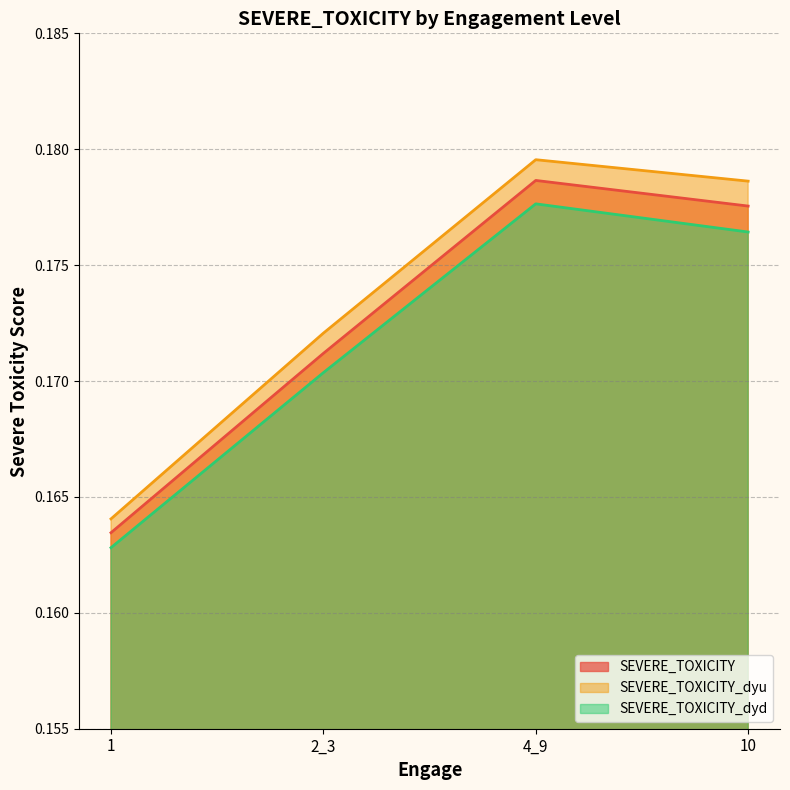

Is the value of SEVERE_TOXICITY at 2_3 greater than the value of SEVERE_TOXICITY_dyd at 10?

No